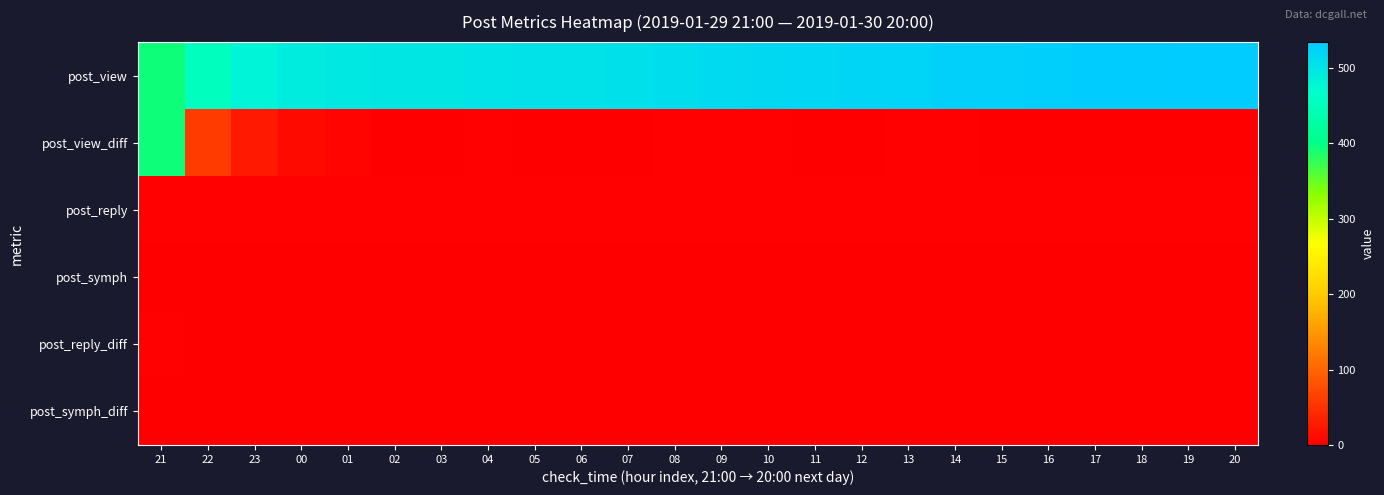

Which series changed the most between 12 and 17?

post_view